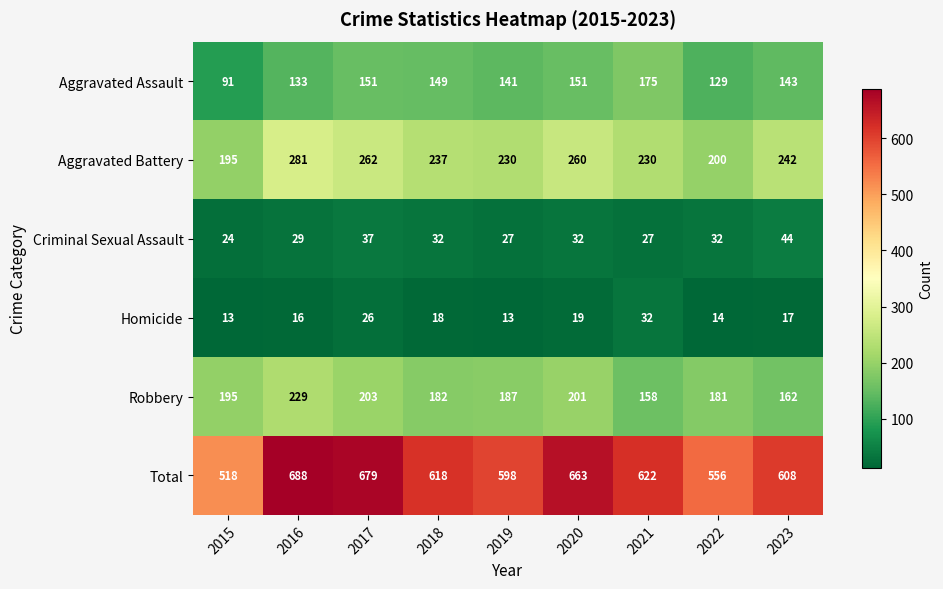

What is the highest value of the Total series?

688